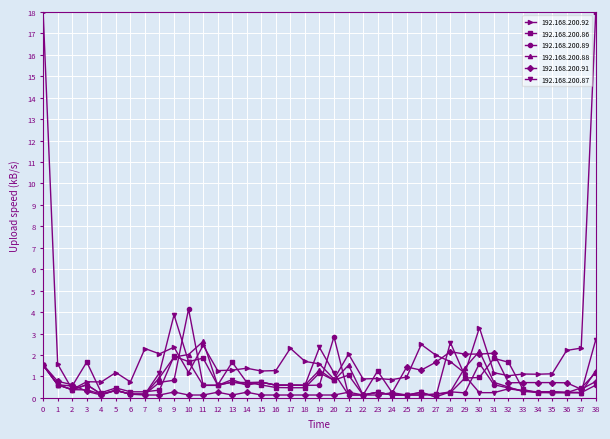

True or false: 192.168.200.88 has more than 1 points higher than both neighbors.

True